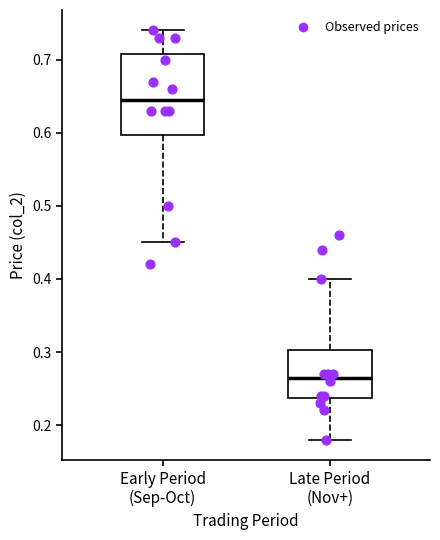

Reading left to right, transcribe this box plot: for each box, give where its median line is, the range the box spans, and where its two whiskers end, as read against the y-axis. The values are not printed on the chart, so give them approximately, as read against the axis.

Early Period (Sep-Oct): median 0.65, box 0.60 to 0.71, whiskers 0.45 to 0.74
Late Period (Nov+): median 0.27, box 0.24 to 0.30, whiskers 0.18 to 0.40